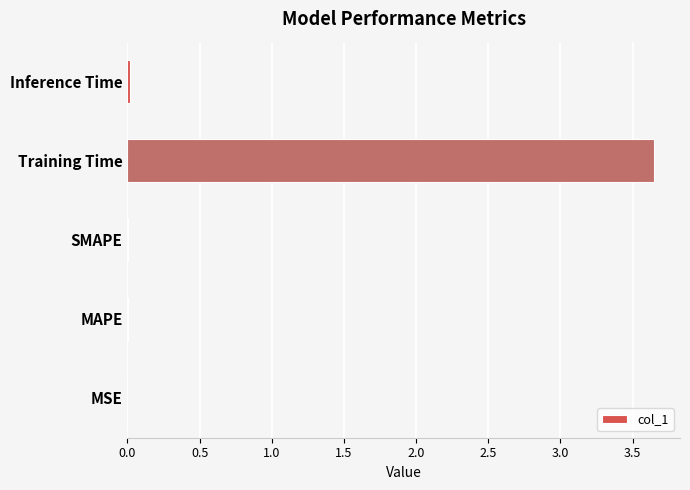

The value at SMAPE is 0.0. True or false?

True